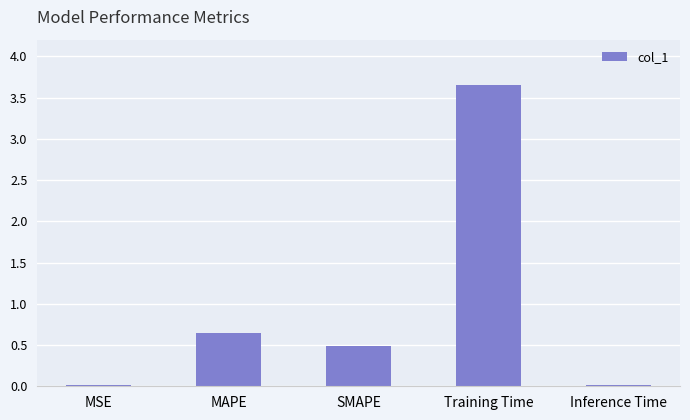

Which label corresponds to the largest value in the chart?

Training Time